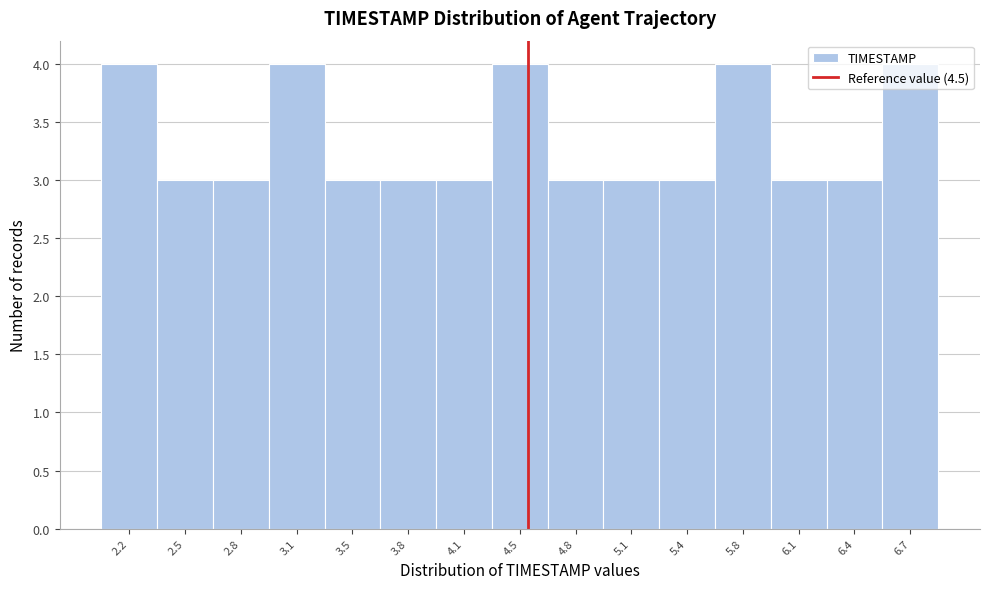

Reading left to right, list every bar in this chart as the range it spans on the x-axis followed by its height. Neither the bar edges nor the heights are printed on the chart, so give them approximately, as read against the axes.

2.00 to 2.35: 4
2.35 to 2.65: 3
2.65 to 3.00: 3
3.00 to 3.30: 4
3.30 to 3.65: 3
3.65 to 3.95: 3
3.95 to 4.30: 3
4.30 to 4.60: 4
4.60 to 4.95: 3
4.95 to 5.25: 3
5.25 to 5.60: 3
5.60 to 5.90: 4
5.90 to 6.25: 3
6.25 to 6.55: 3
6.55 to 6.90: 4